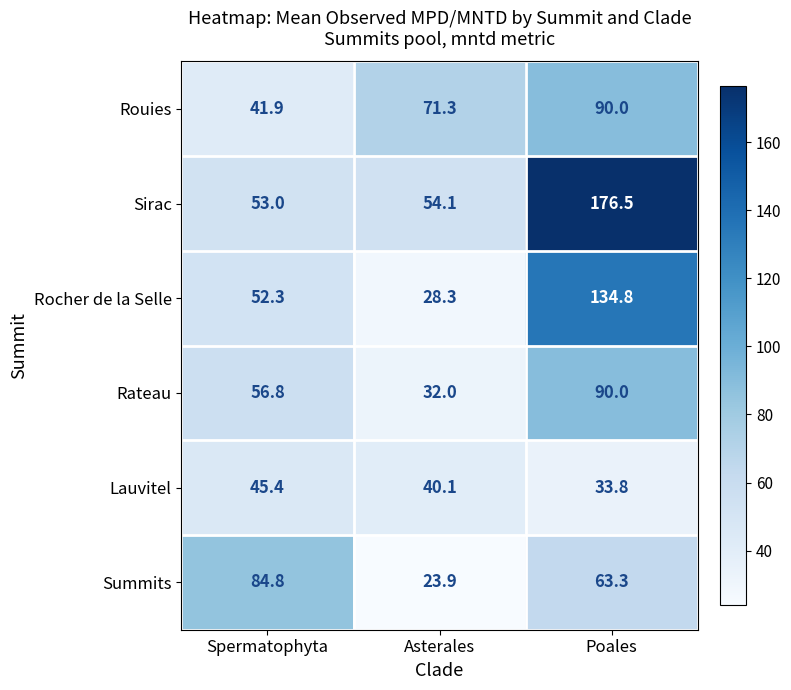

At Asterales, list the series in order from largest to smallest.

Rouies, Sirac, Lauvitel, Rateau, Rocher de la Selle, Summits